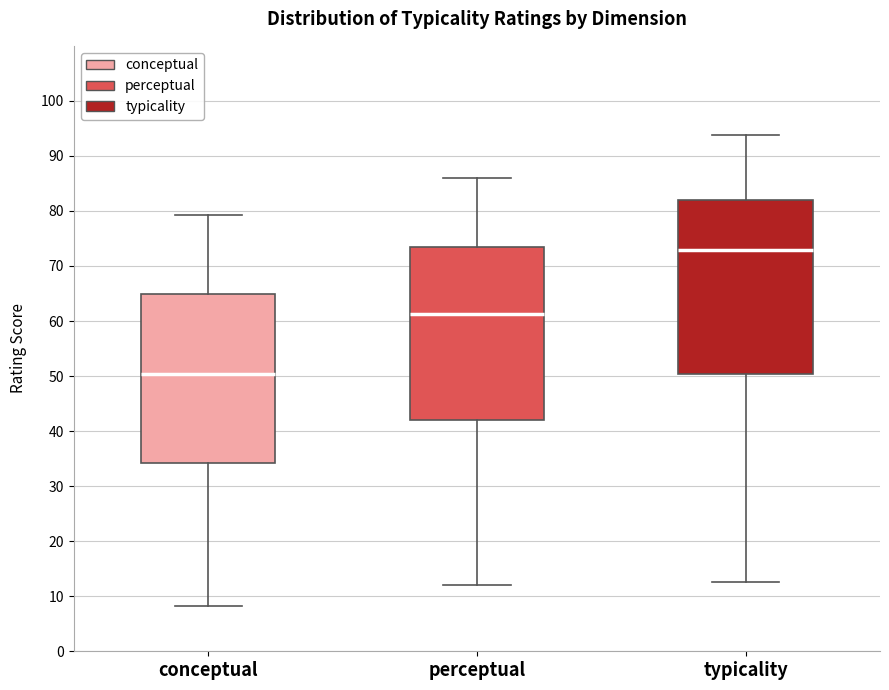

Which box's median line is the highest?

typicality